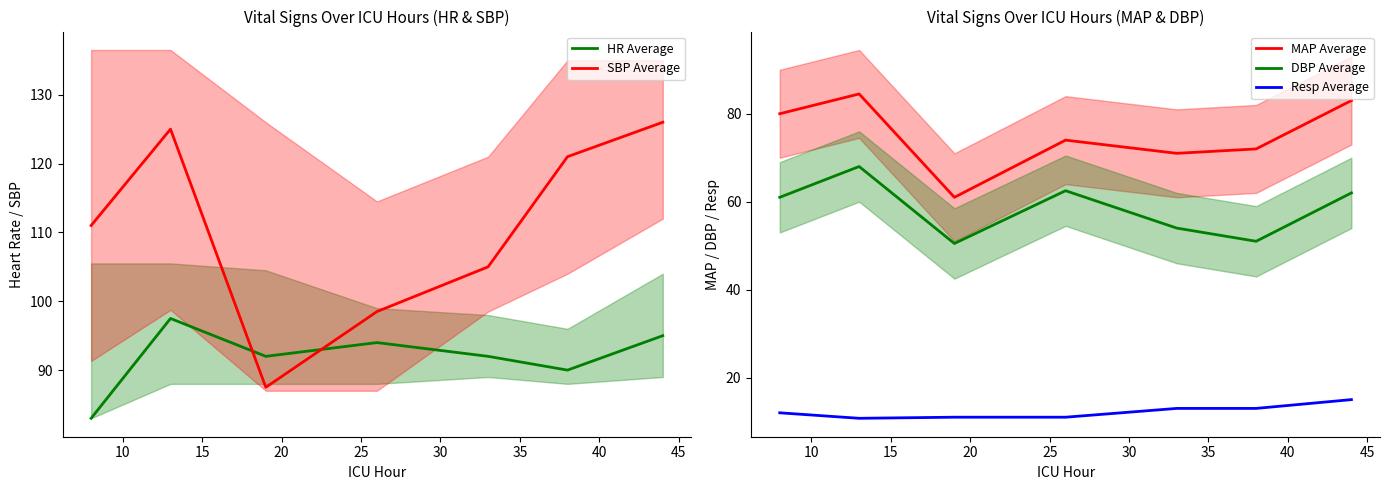

In DBP Average, how many points are higher than both neighbors (excluding endpoints)?

2